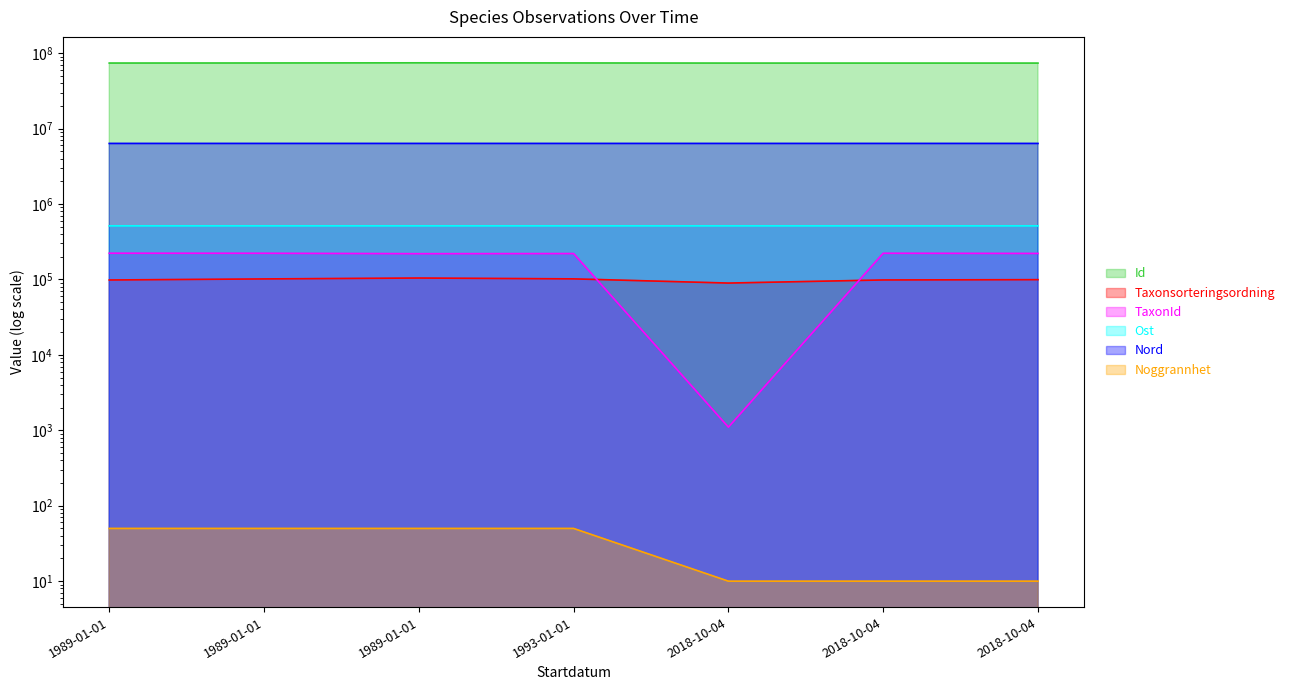

True or false: Id and Taxonsorteringsordning intersect in this chart.

False